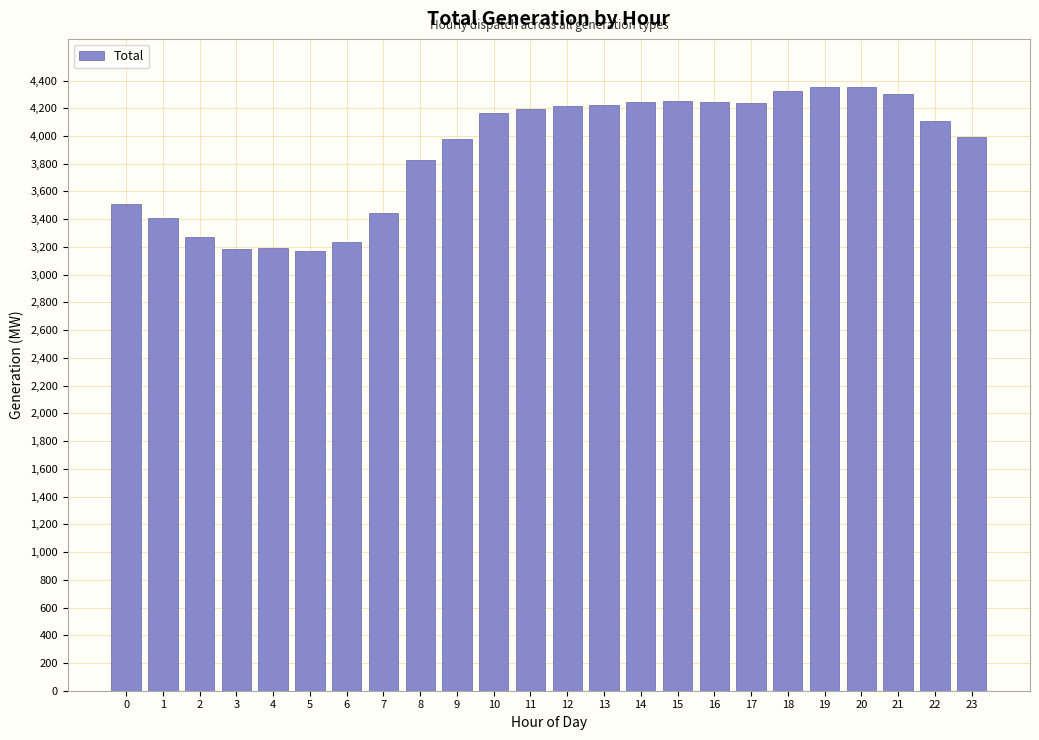

Is it true that the value at 8 is 3829?

True